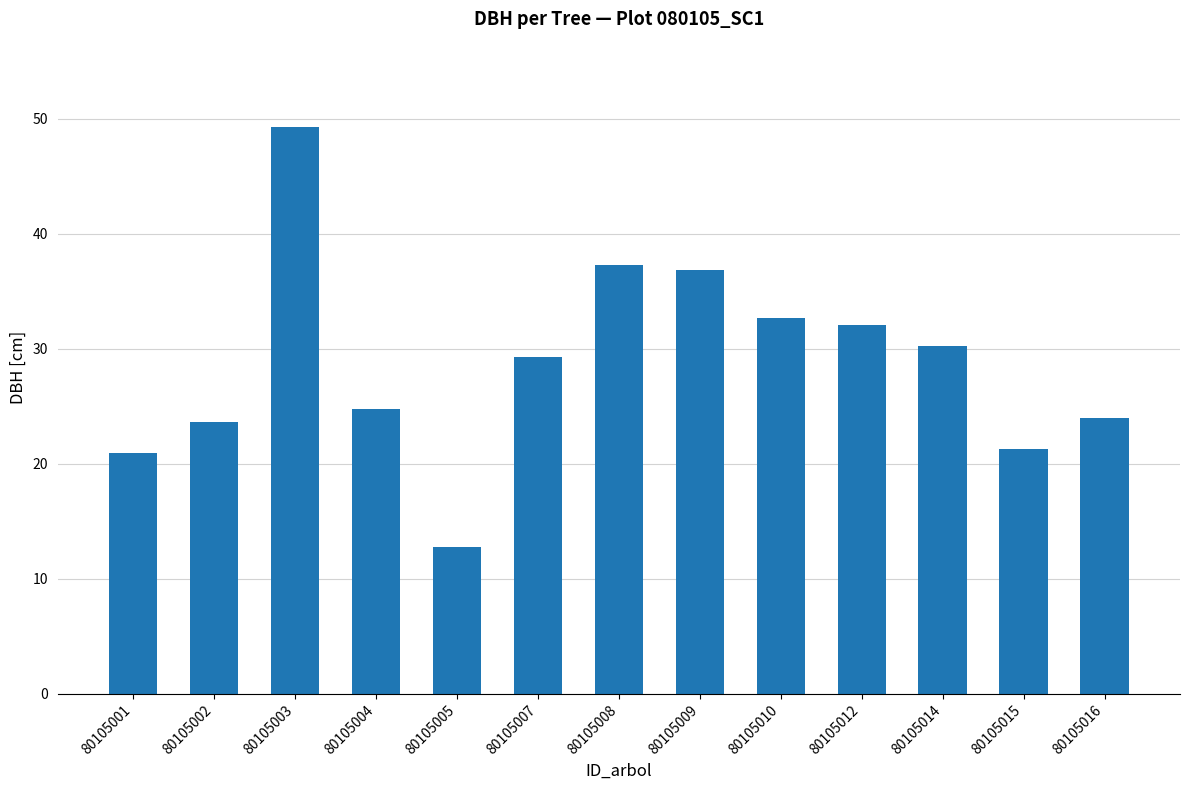

How many bars are there in total?

13